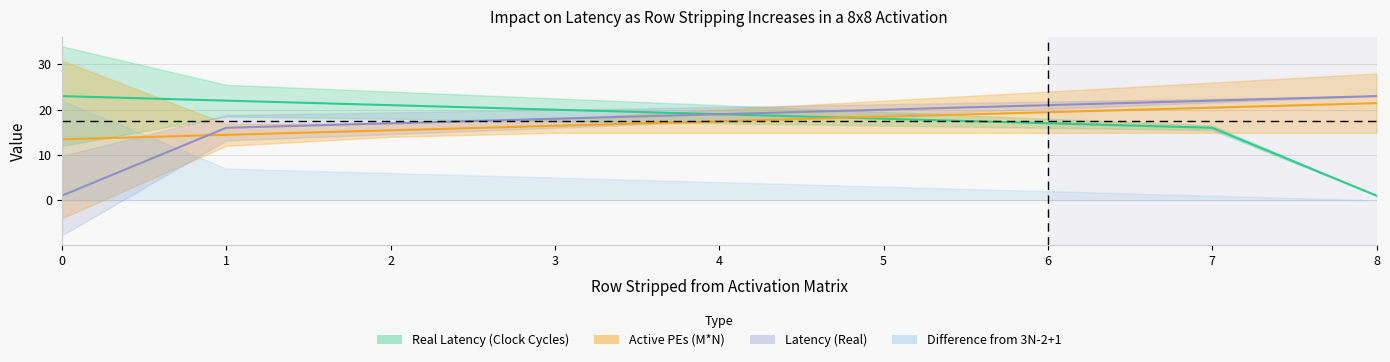

What is the difference between the maximum and second lowest values in the Active PEs (M*N) series?

7.0